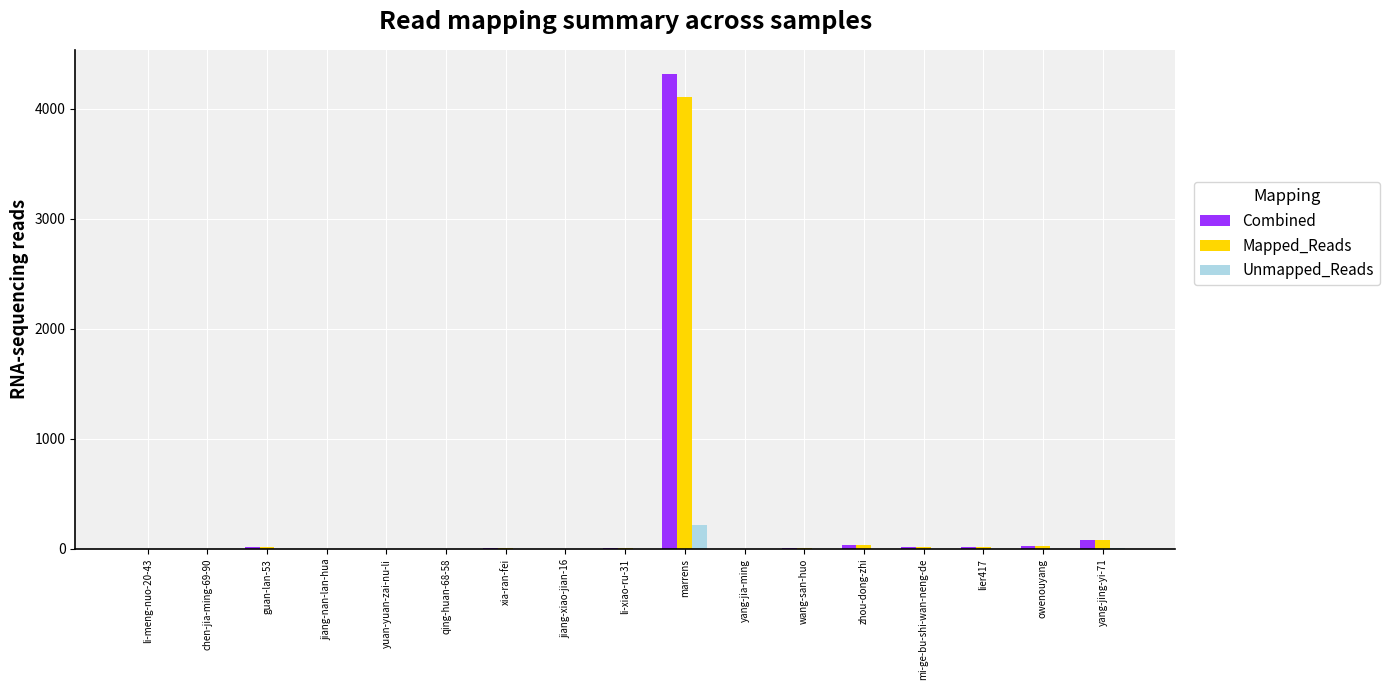

How many data points in Mapped_Reads are above 3?

10